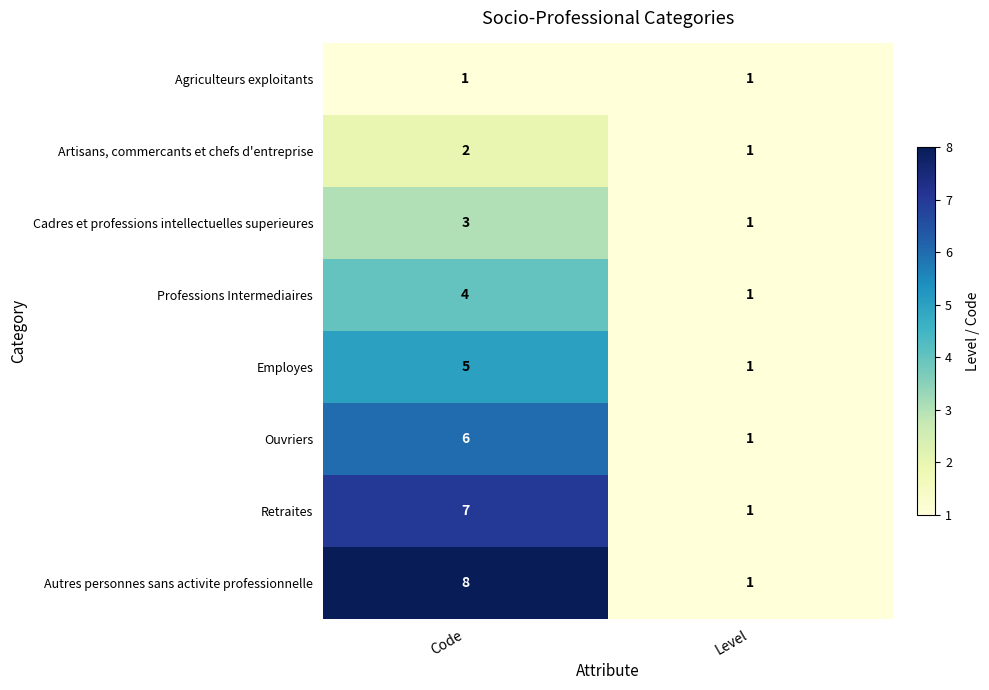

What value does the Cadres et professions intellectuelles superieures series have at Code?

3